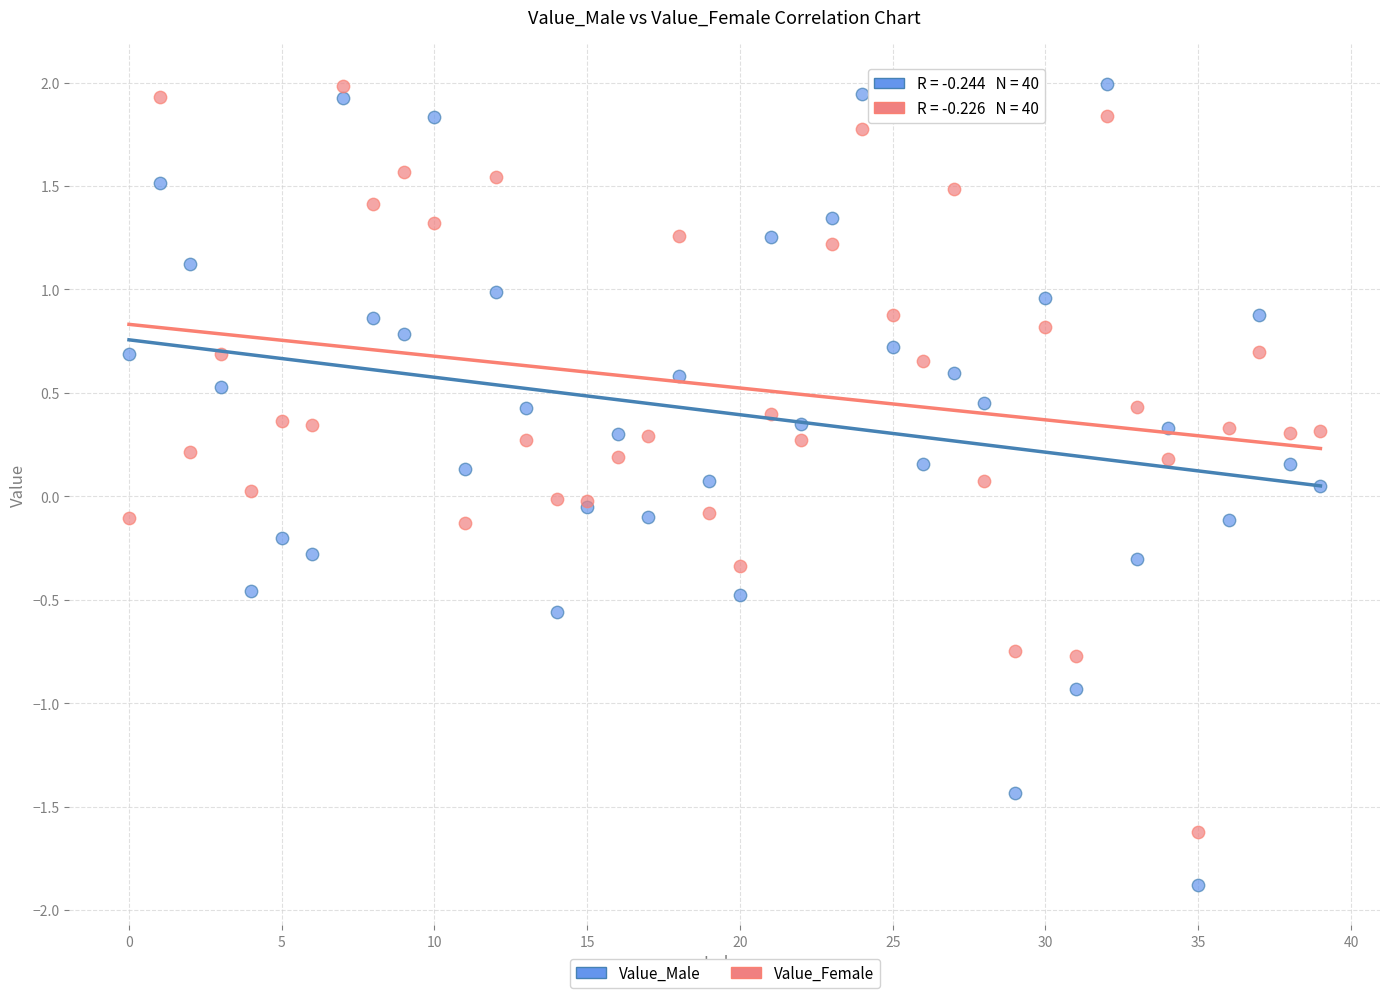

Which series has the widest spread of Y values?

Value_Male